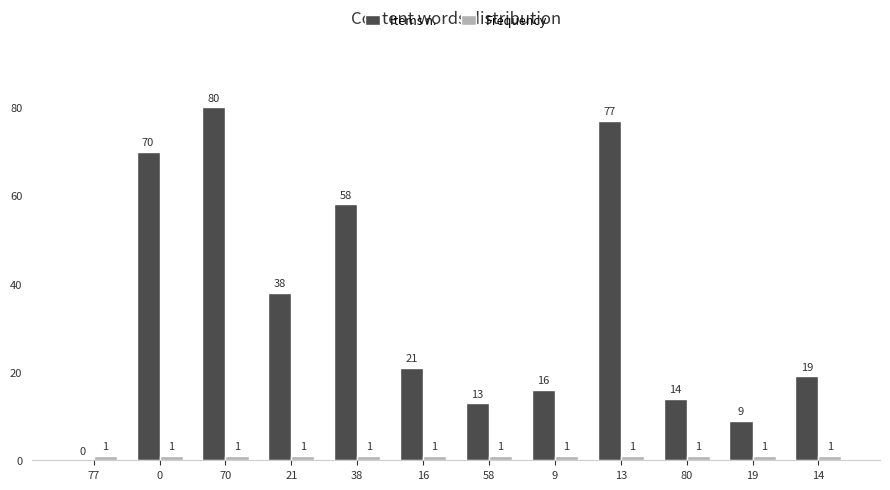

How many groups of bars are there?

12